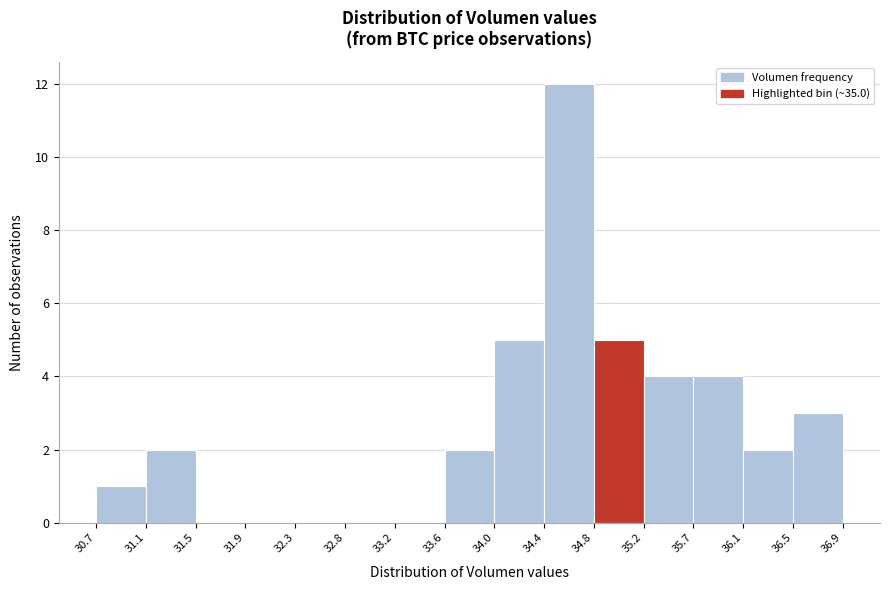

Reading left to right, transcribe this chart: for each bar, give the range it covers on the x-axis and its height. The values are not printed on the chart, so give them approximately, as read against the axis.

30.7 to 31.1: 1
31.1 to 31.5: 2
31.5 to 31.9: 0
31.9 to 32.3: 0
32.3 to 32.8: 0
32.8 to 33.2: 0
33.2 to 33.6: 0
33.6 to 34.0: 2
34.0 to 34.4: 5
34.4 to 34.8: 12
34.8 to 35.2: 5
35.2 to 35.7: 4
35.7 to 36.1: 4
36.1 to 36.5: 2
36.5 to 36.9: 3